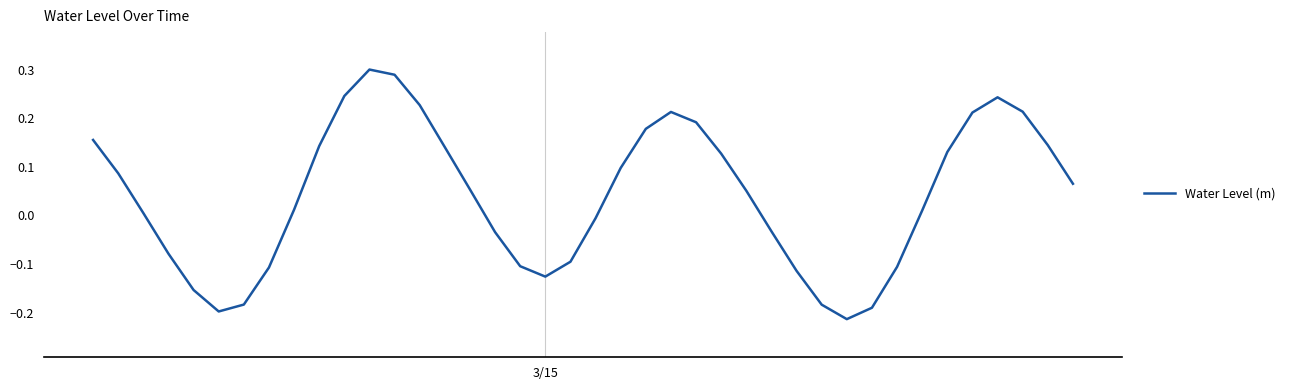

How many lines are shown in the chart?

1